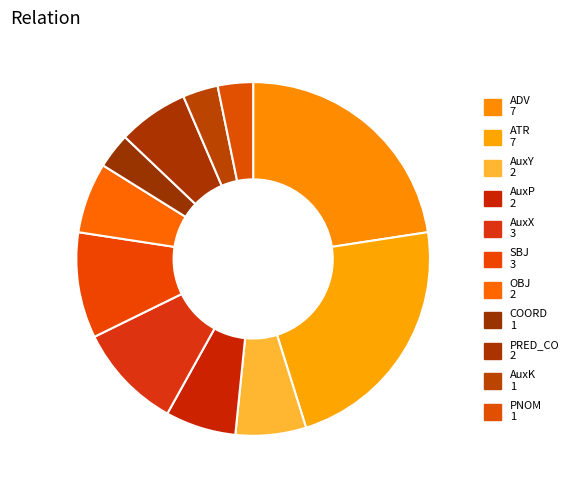

How many slices are in this pie chart?

11